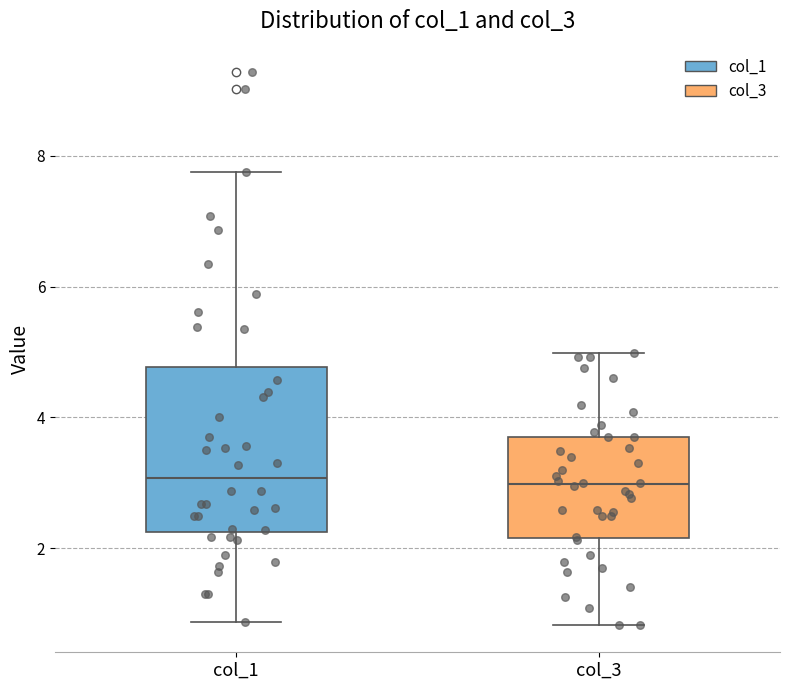

Where does the median line of the box for col_3 sit on the y-axis? The values are not printed on the chart, so give them approximately, as read against the axis.

3.0